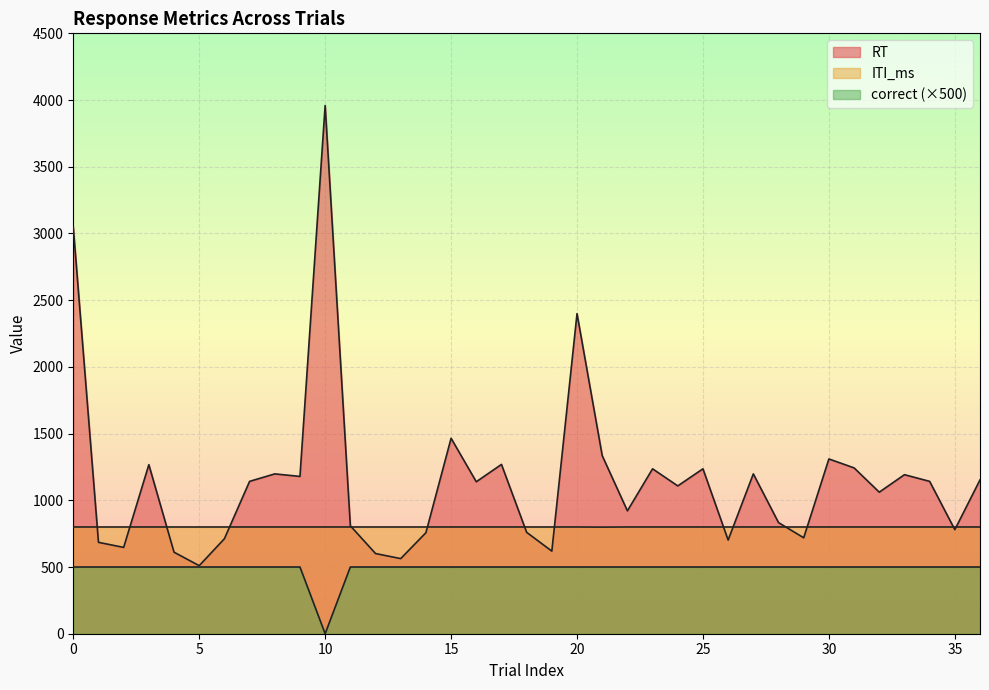

The value of ITI_ms at 12 is 800. True or false?

True